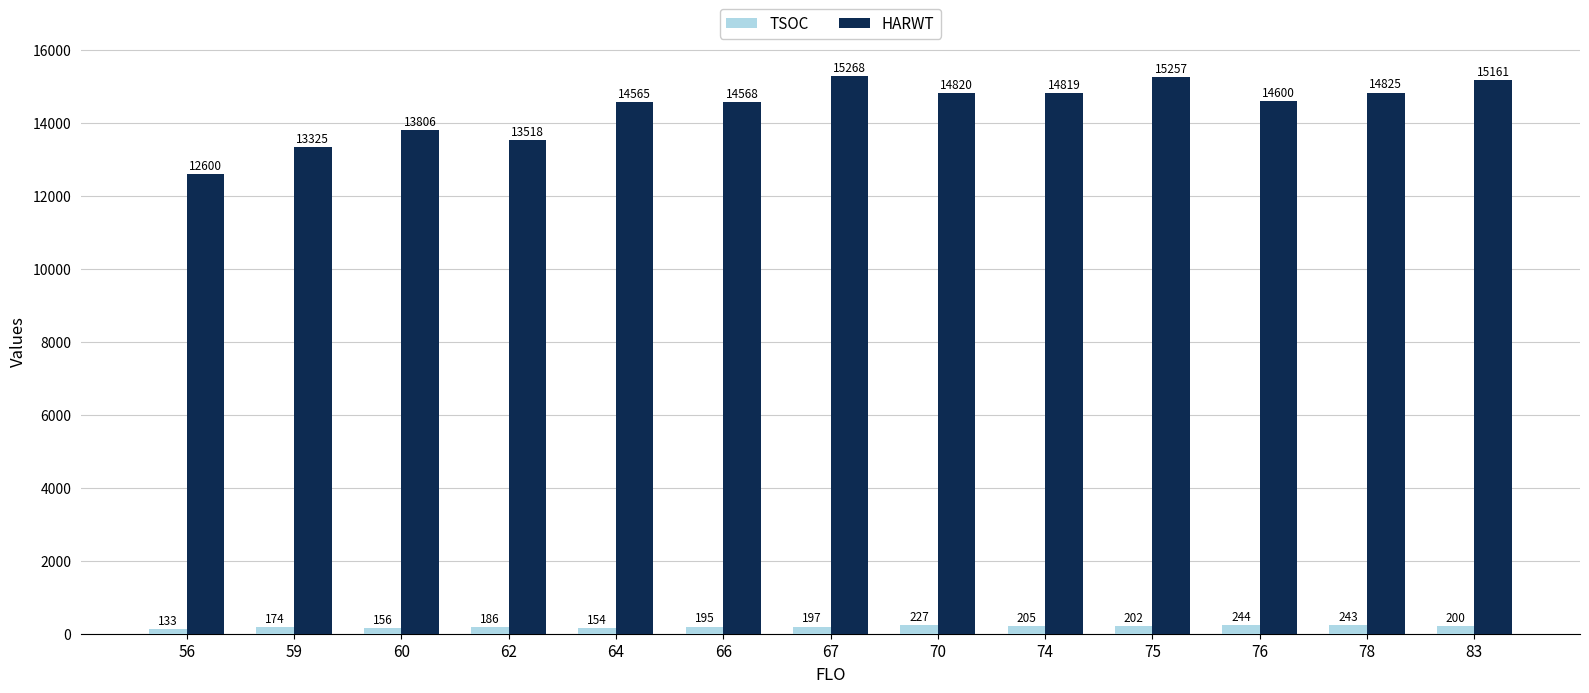

The HARWT series shows 8533 at 62. True or false?

False